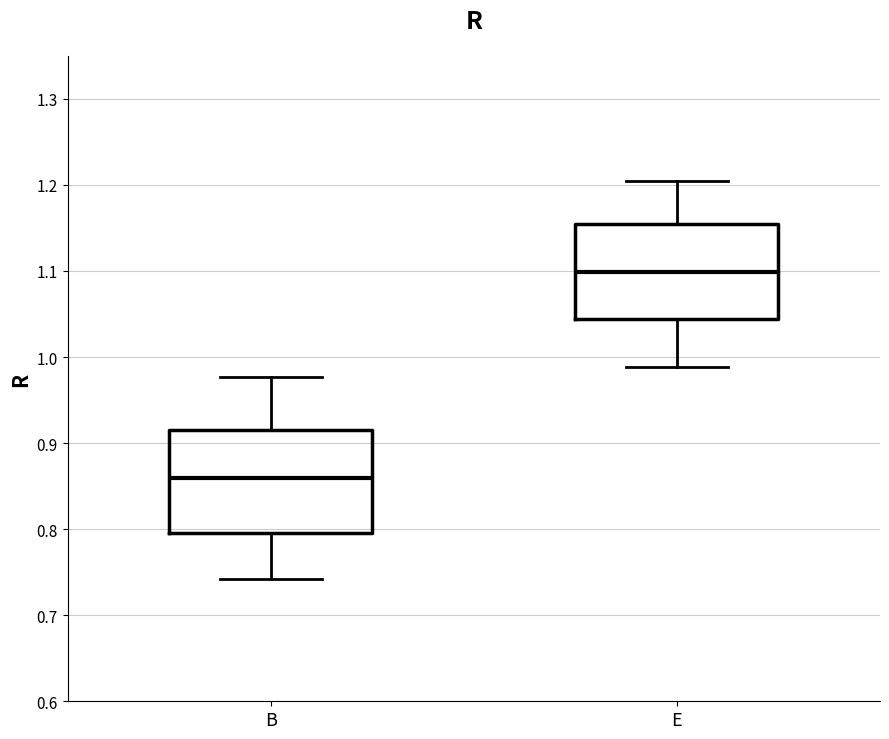

Where does the lower whisker of the box for E end on the y-axis? The values are not printed on the chart, so give them approximately, as read against the axis.

0.99